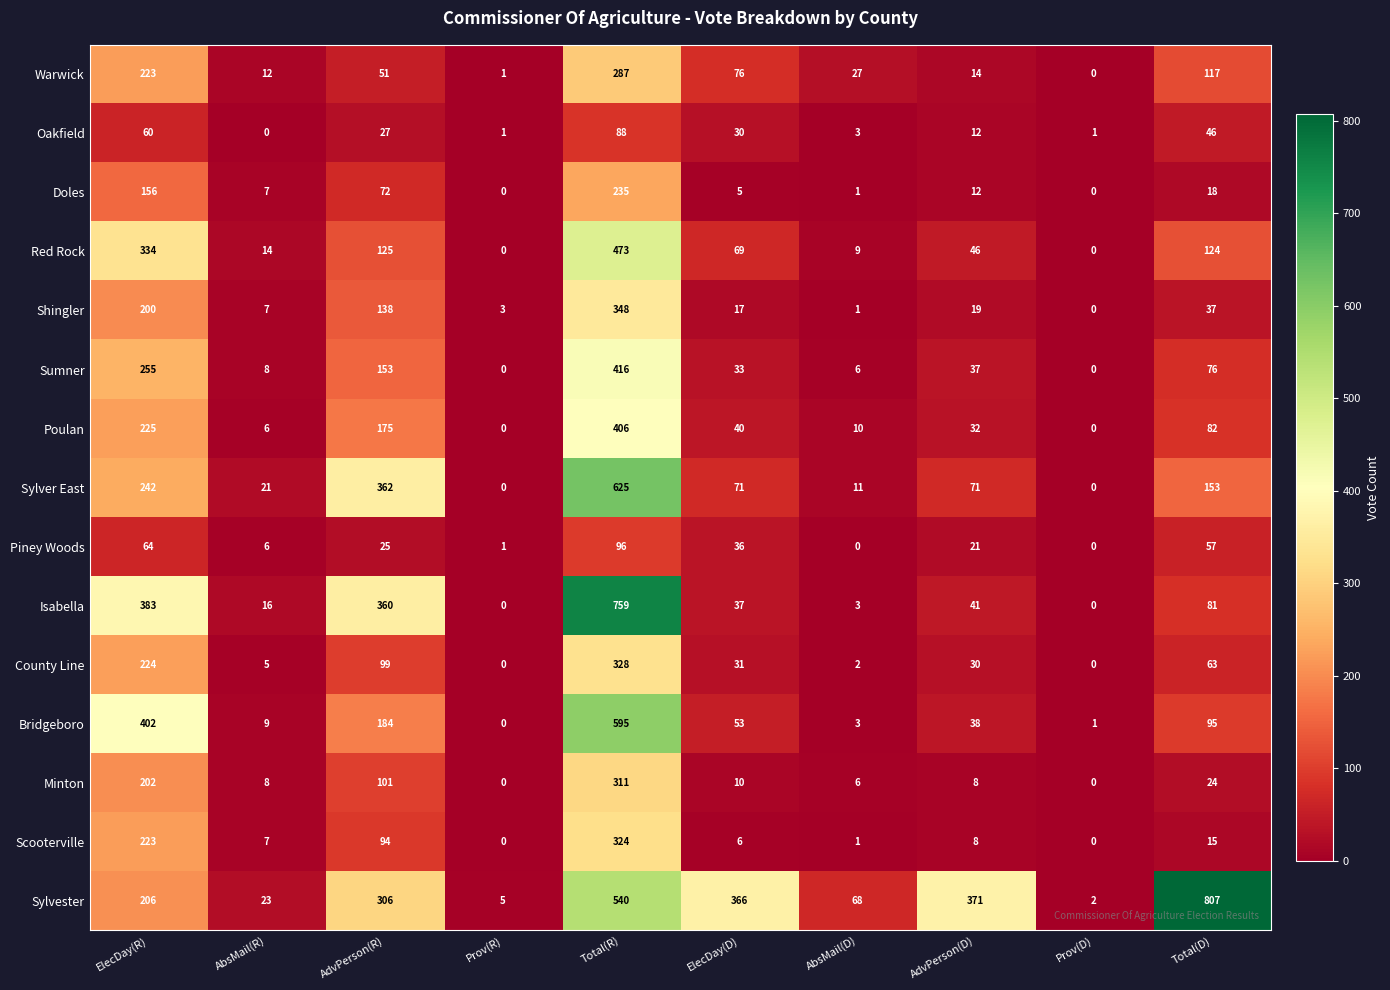

What is the average value of the Minton series?

67